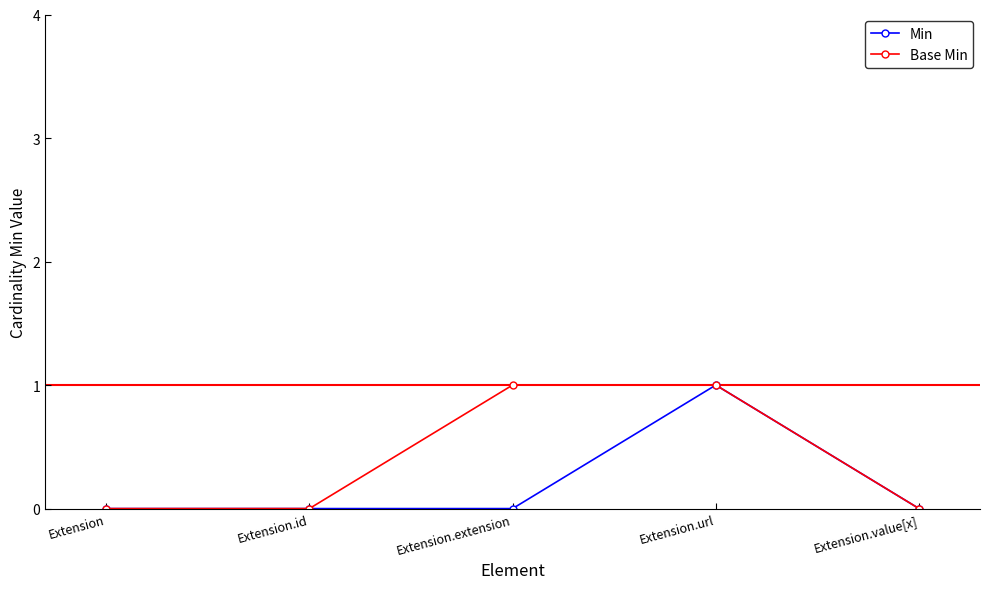

True or false: Min has a value of -1 at Extension.id.

False